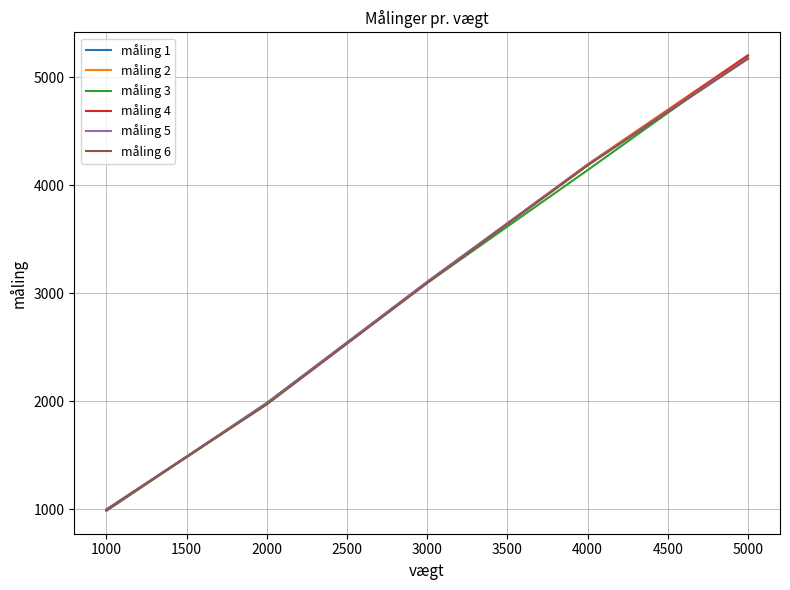

The value of måling 1 at 3000 is 1677.5. True or false?

False